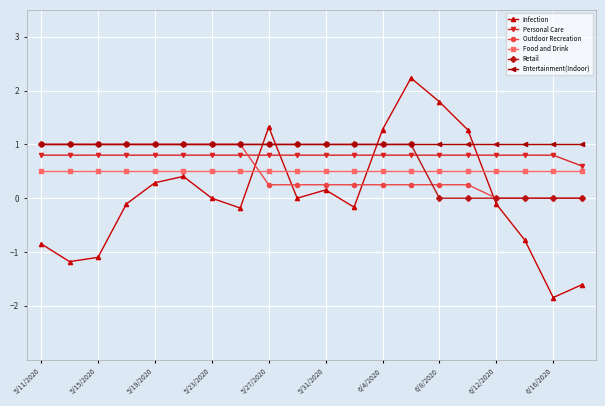

How many data points does each series have?

20